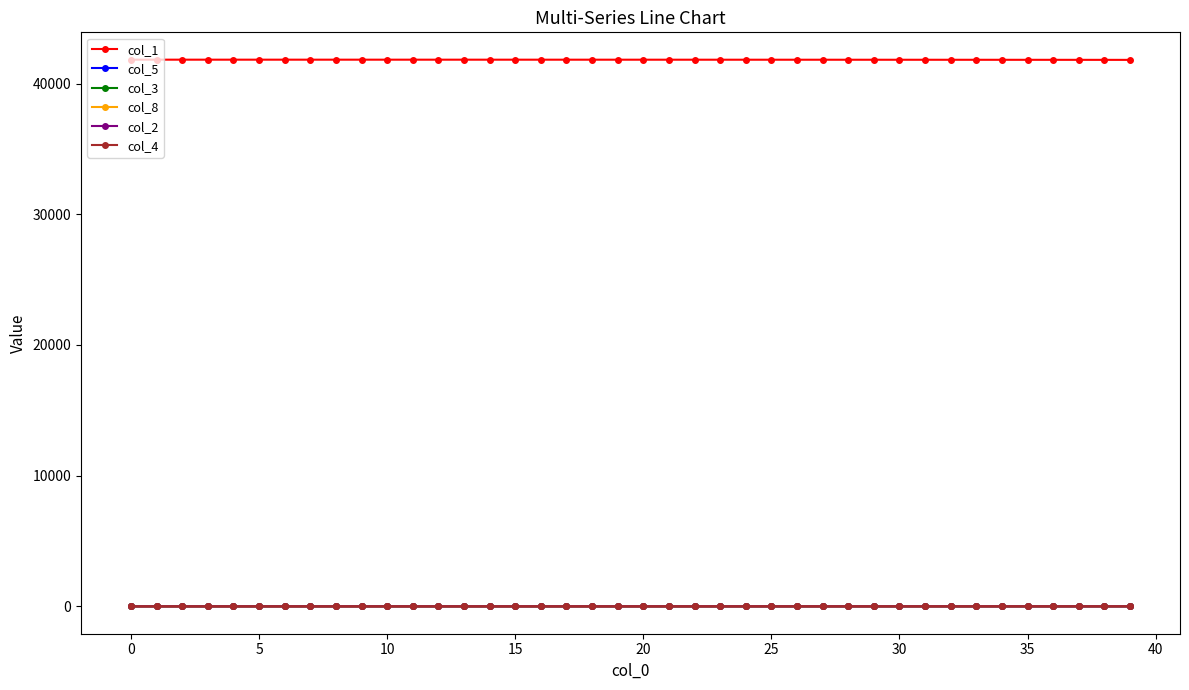

What is the greatest value displayed?

41824.0